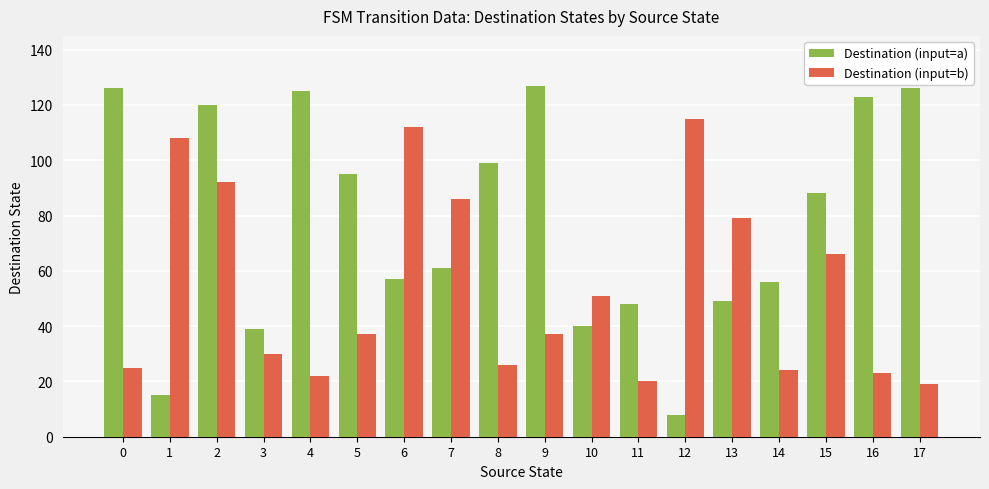

Where is Destination (input=b) nearest to the value 67?

15